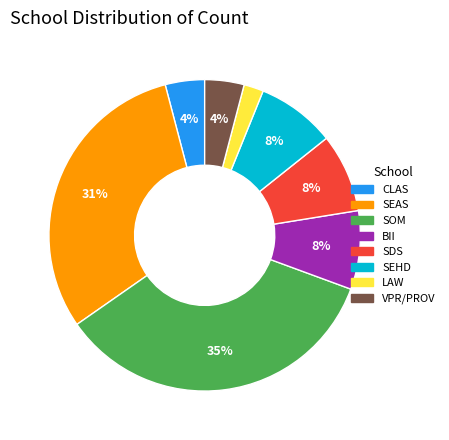

Which category has the smallest portion of the pie?

LAW